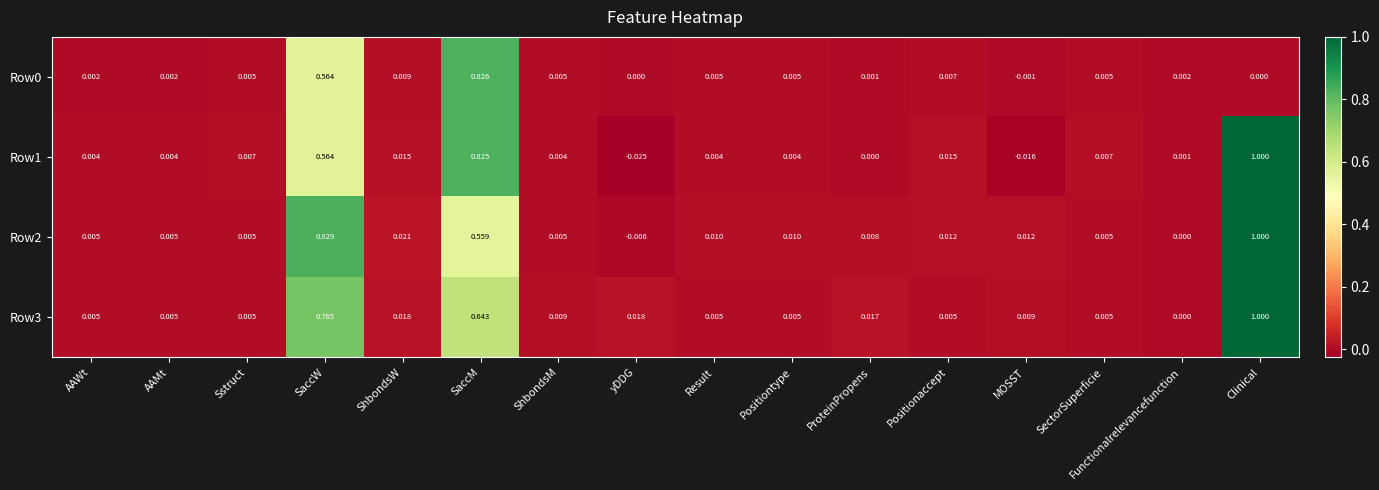

Count the number of categories in the chart.

16